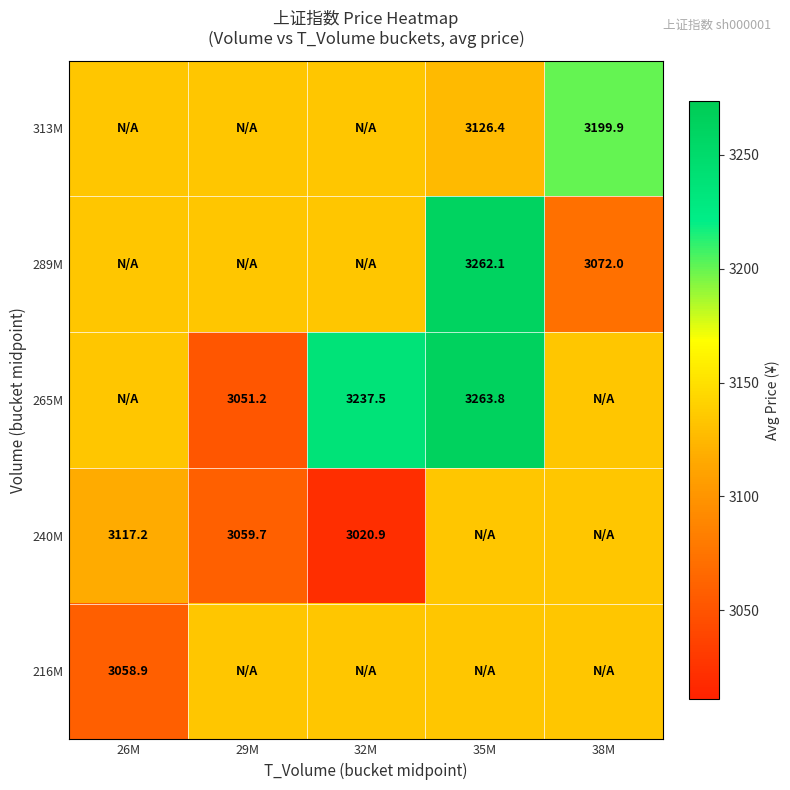

Is the value of 265M at 35M greater than the value of 216M at 26M?

Yes